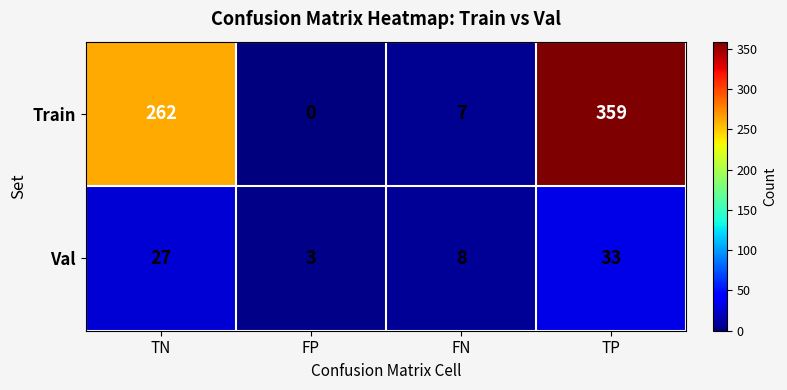

List the series in order of their overall mean, highest first.

Train, Val